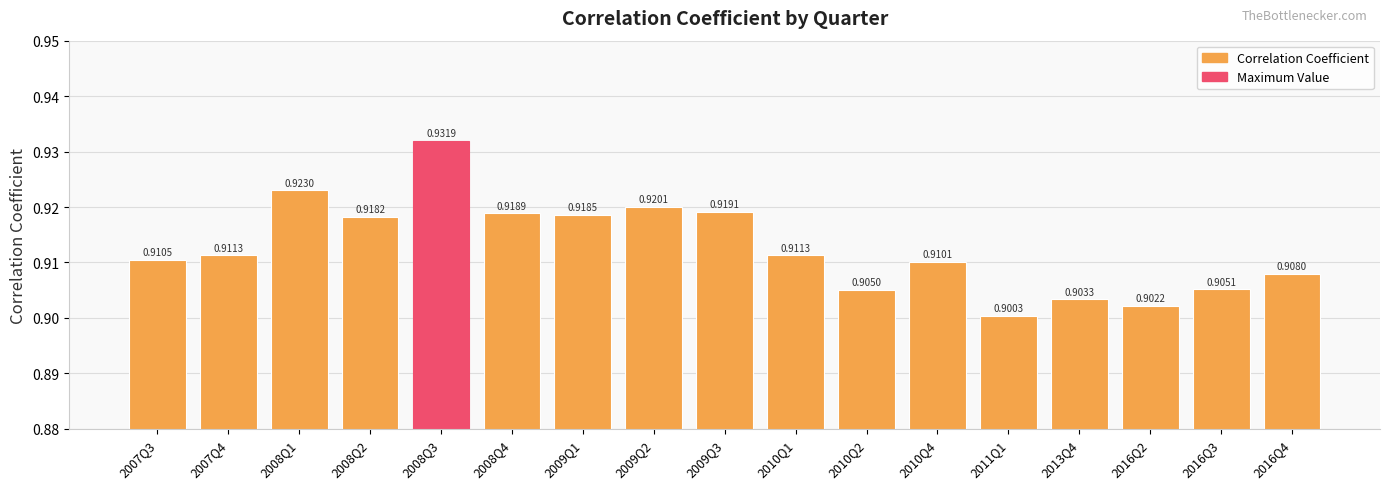

Is it true that the value at 2009Q3 is 1.2?

False